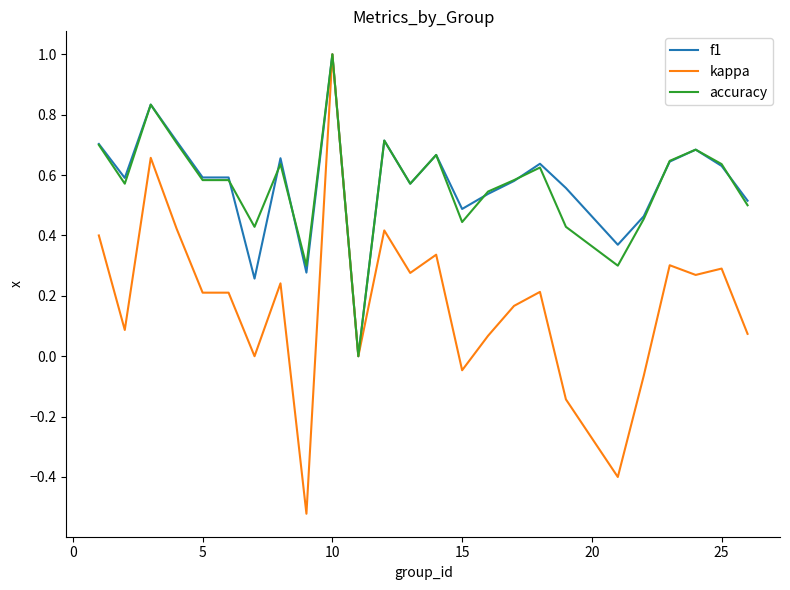

What is the maximum value for kappa?

1.0